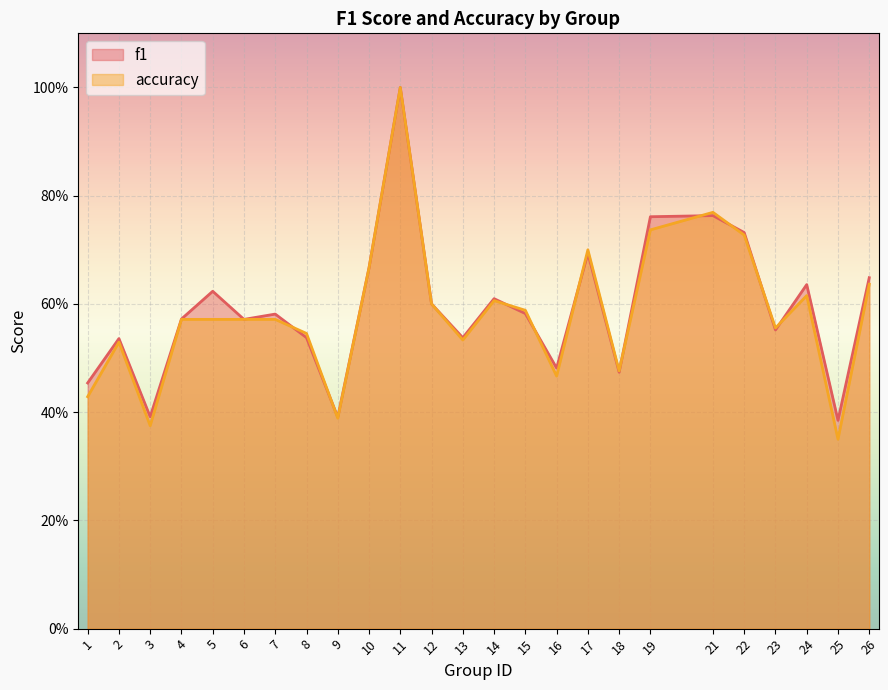

Which series has the largest range (max minus min)?

accuracy